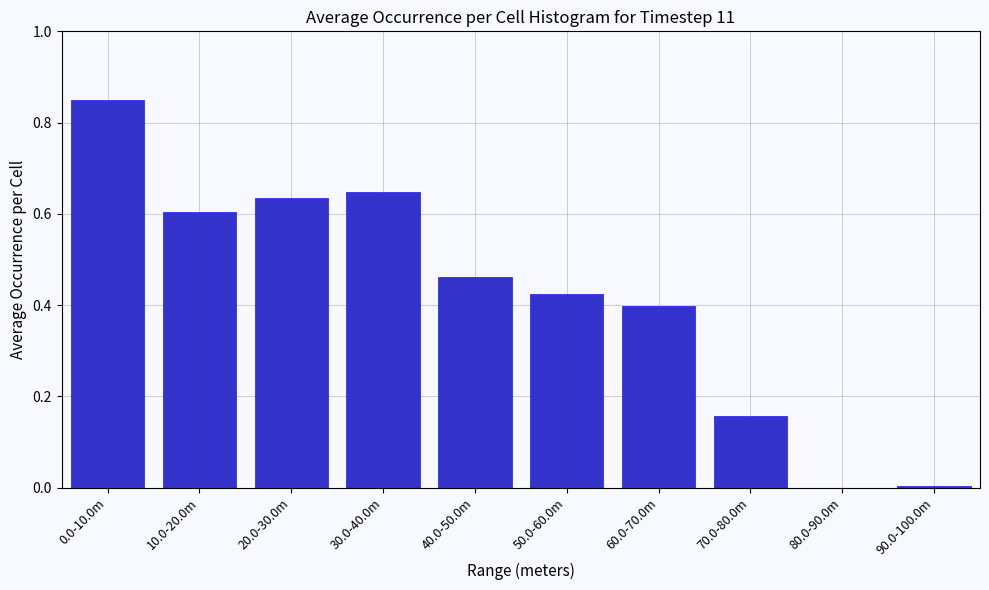

The chart shows a value of 0.0 at 80.0-90.0m. True or false?

True